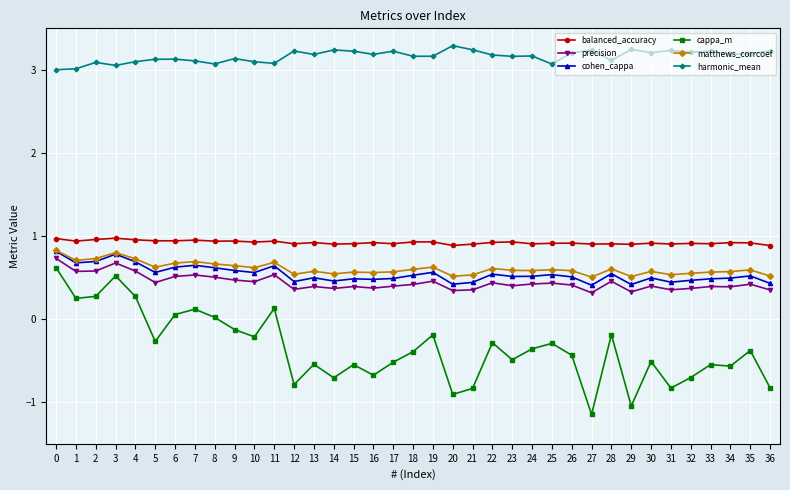

What is the minimum value for harmonic_mean?

3.0